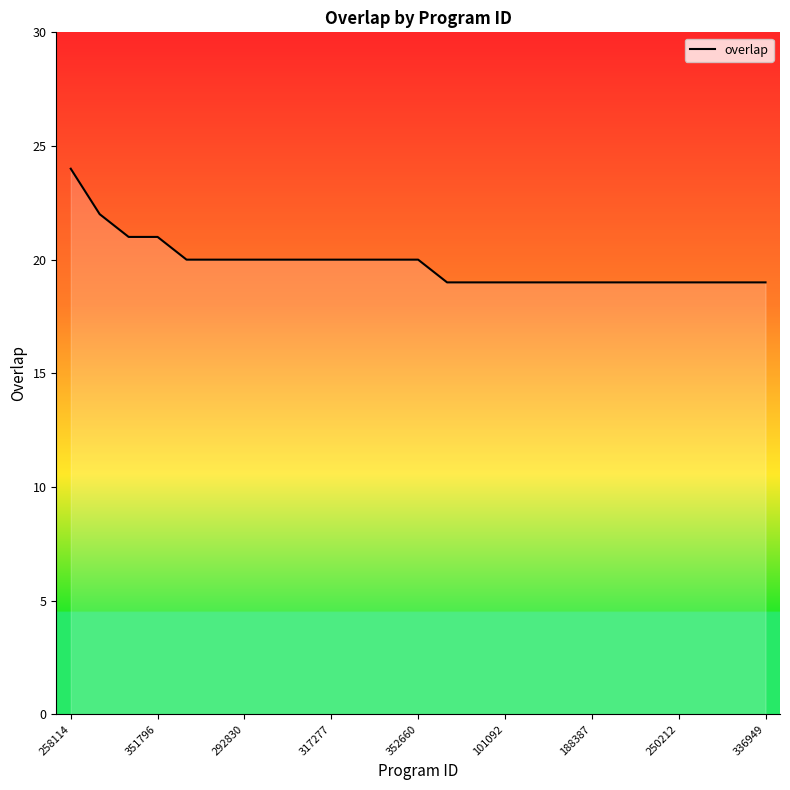

What is the difference between the maximum and minimum values?

5